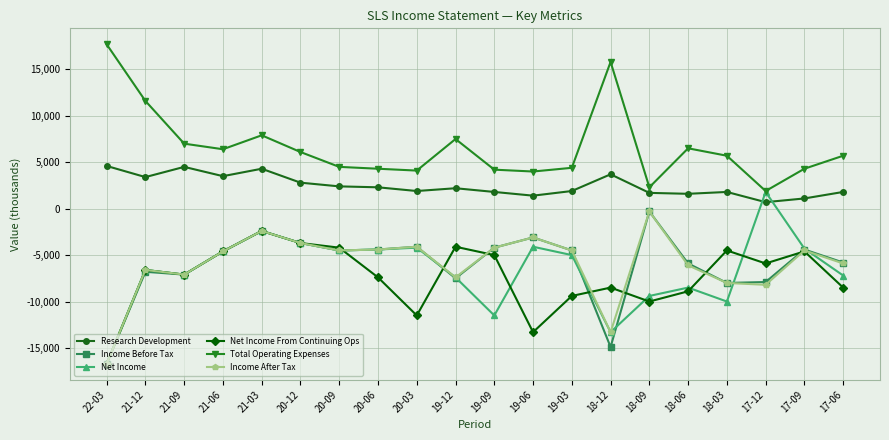

In Net Income, how many points are higher than both neighbors (excluding endpoints)?

6